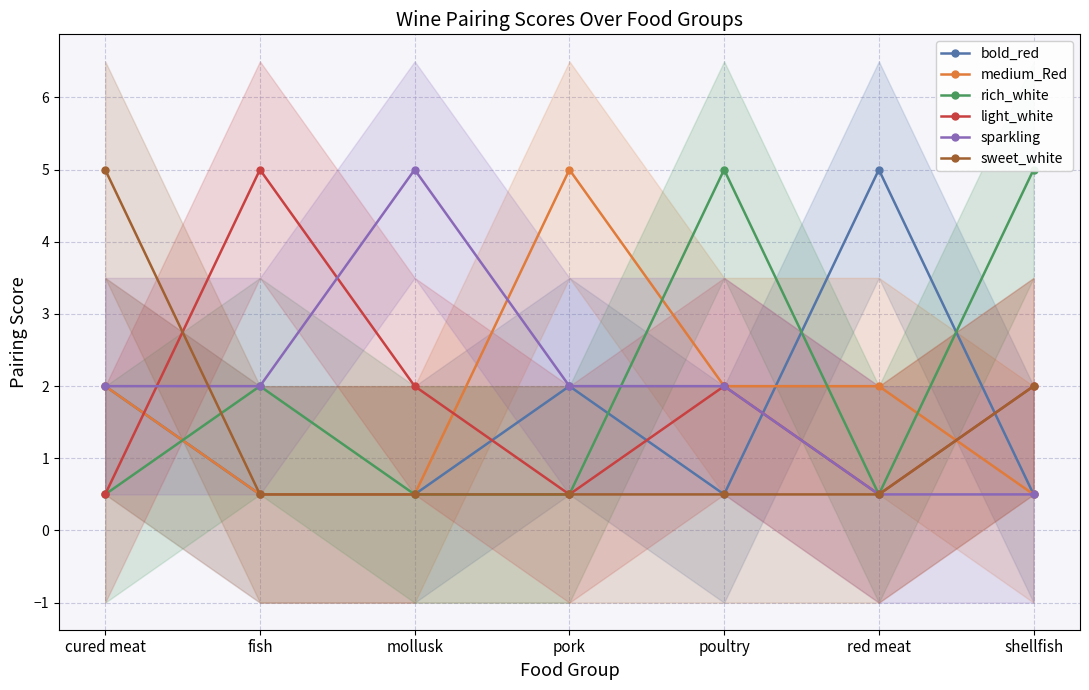

At which category is the sum across all series the highest?

cured meat